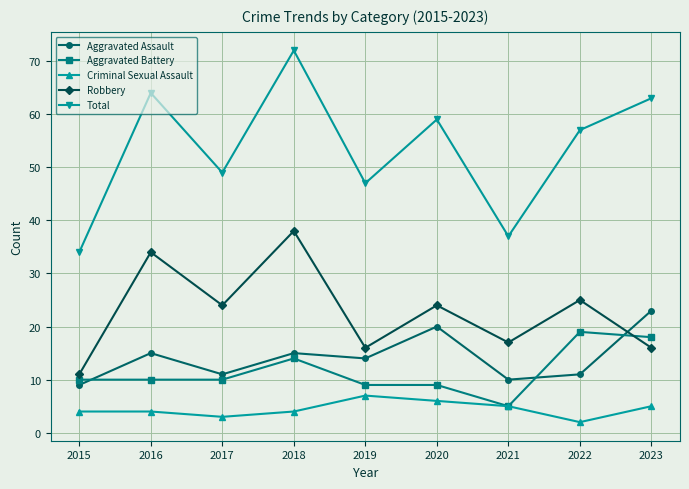

The Criminal Sexual Assault series shows 7 at 2018. True or false?

False